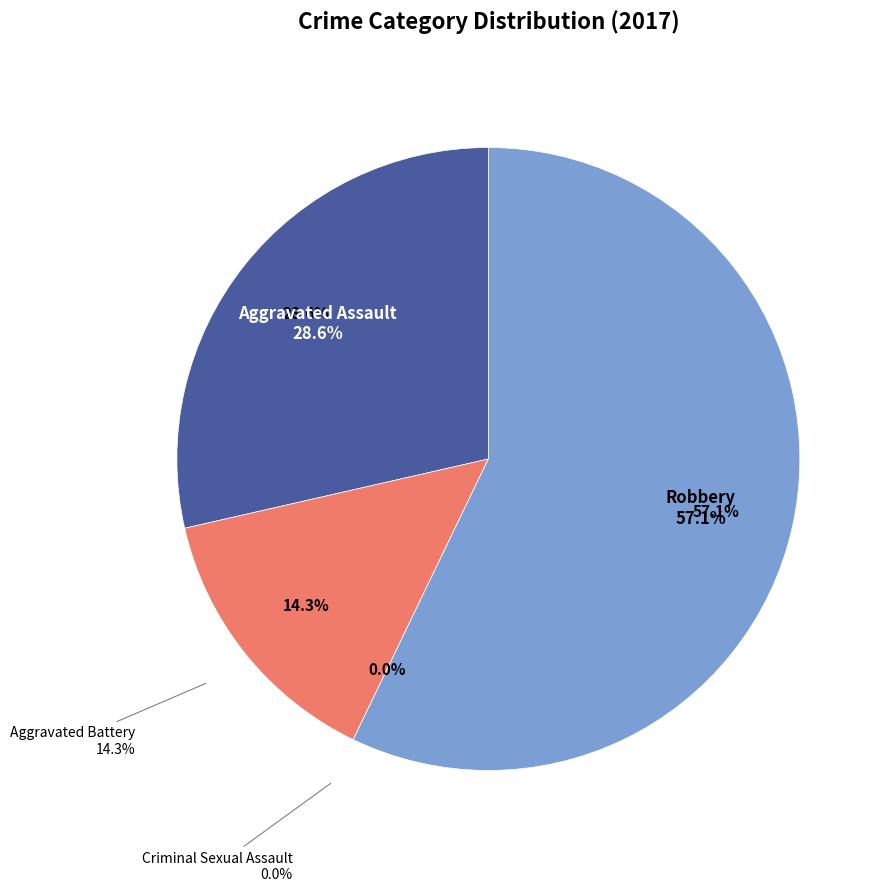

Which category has the biggest portion of the pie?

Robbery